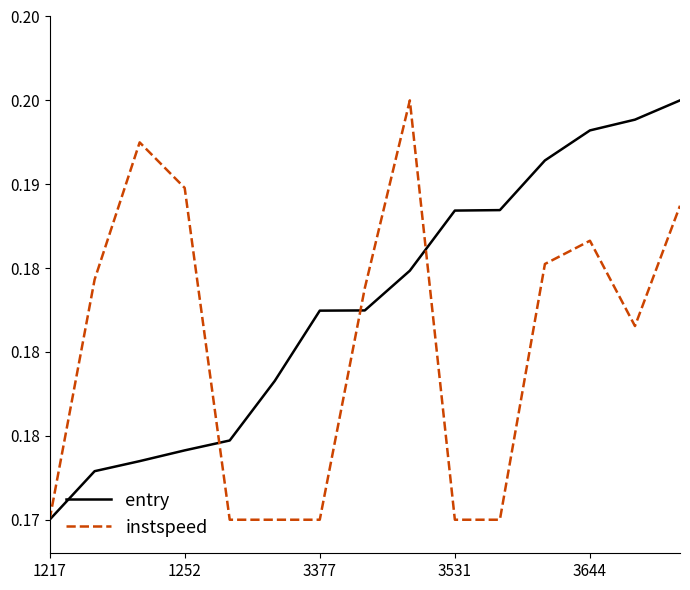

Rank the series by their average value, from highest to lowest.

entry, instspeed